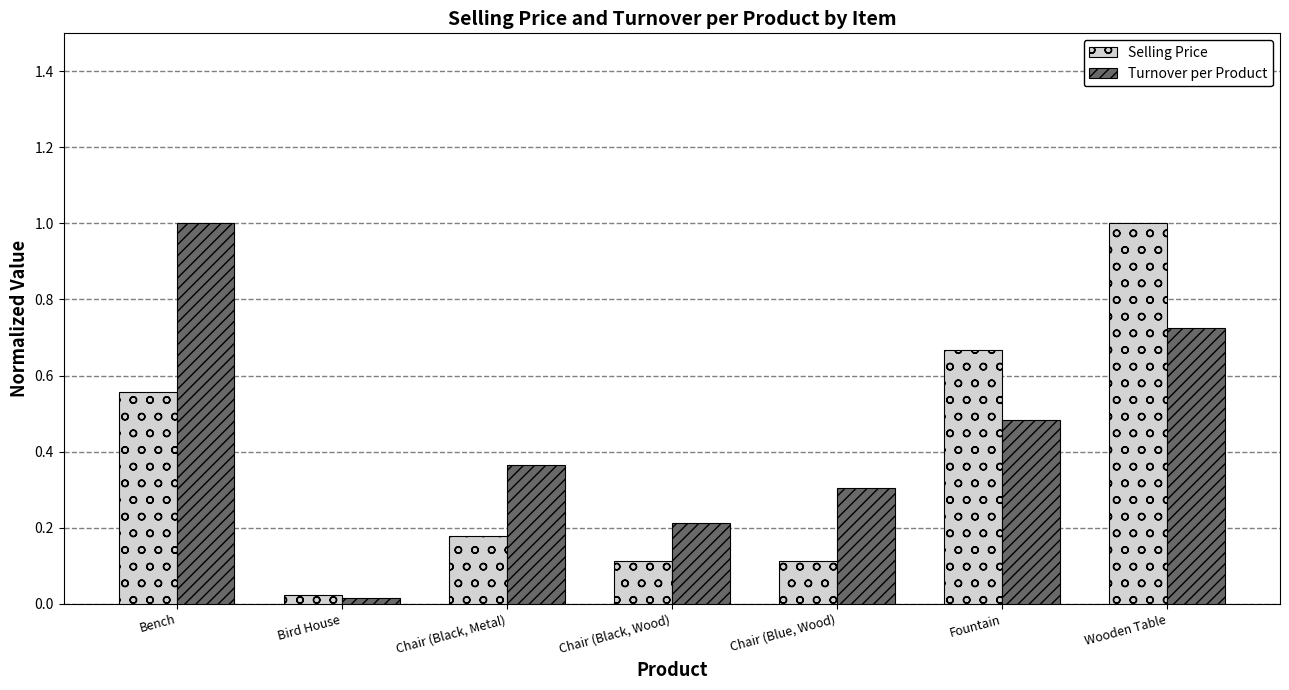

What is the sum of all Turnover per Product values?

3.1